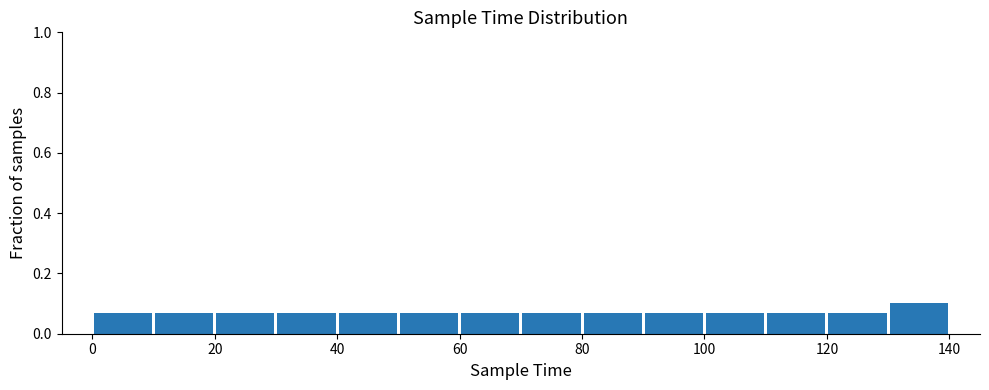

Reading left to right, transcribe this chart: for each bar, give the range it covers on the x-axis and its height. The values are not printed on the chart, so give them approximately, as read against the axis.

0 to 10: 0.06
10 to 20: 0.06
20 to 30: 0.06
30 to 40: 0.06
40 to 50: 0.06
50 to 60: 0.06
60 to 70: 0.06
70 to 80: 0.06
80 to 90: 0.06
90 to 100: 0.06
100 to 110: 0.06
110 to 120: 0.06
120 to 130: 0.06
130 to 140: 0.10